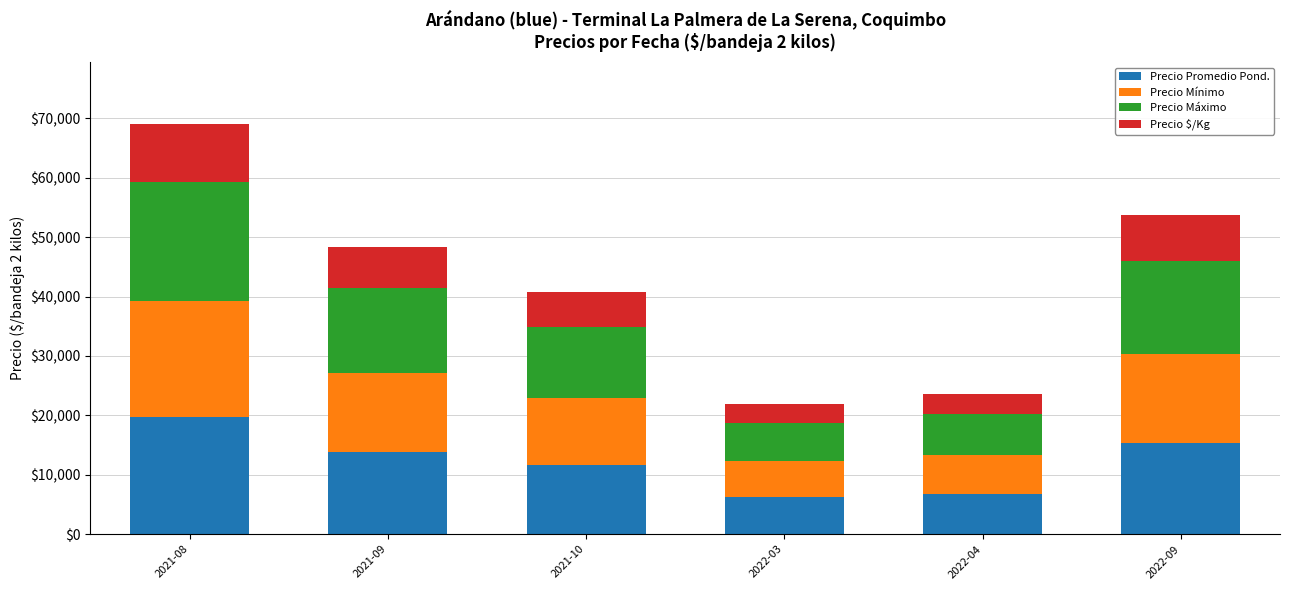

What is the total value across all series at 2022-03?

21875